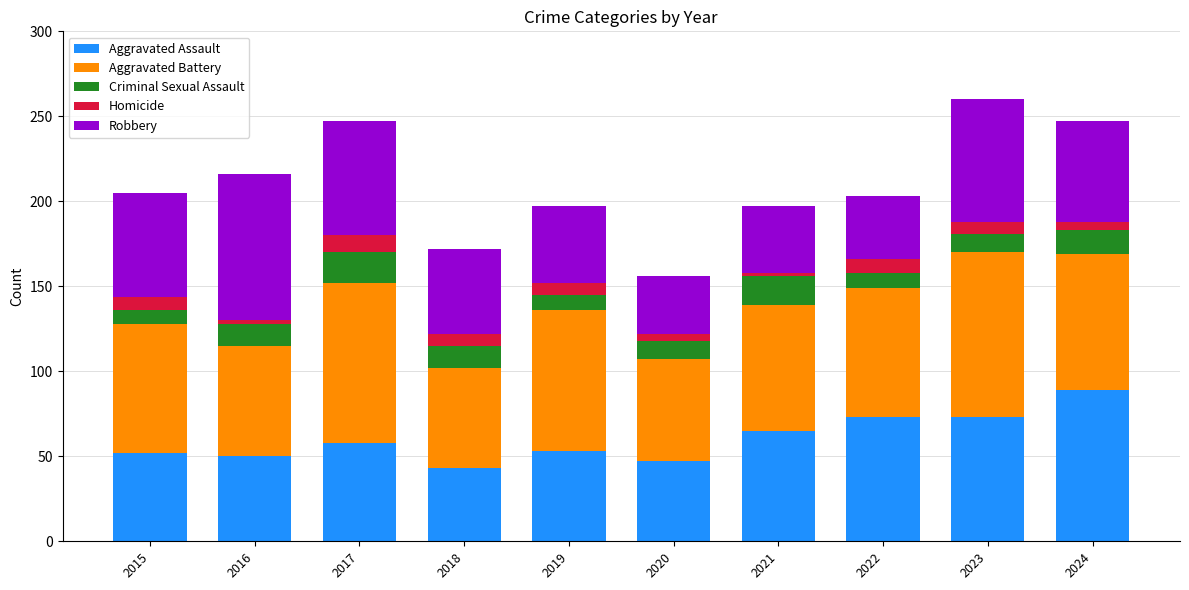

Is it true that Aggravated Assault equals 53 at 2019?

True